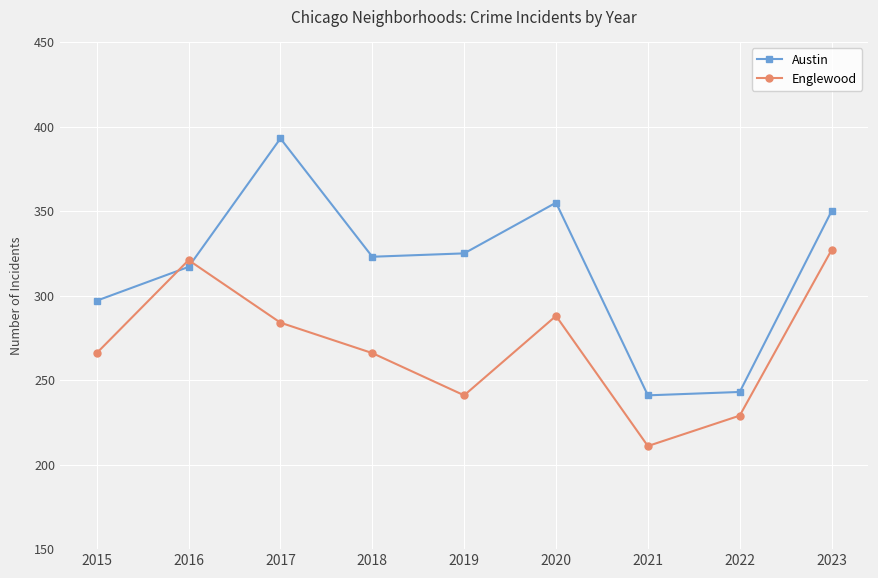

Between 2016 and 2019, which series saw the biggest shift?

Englewood